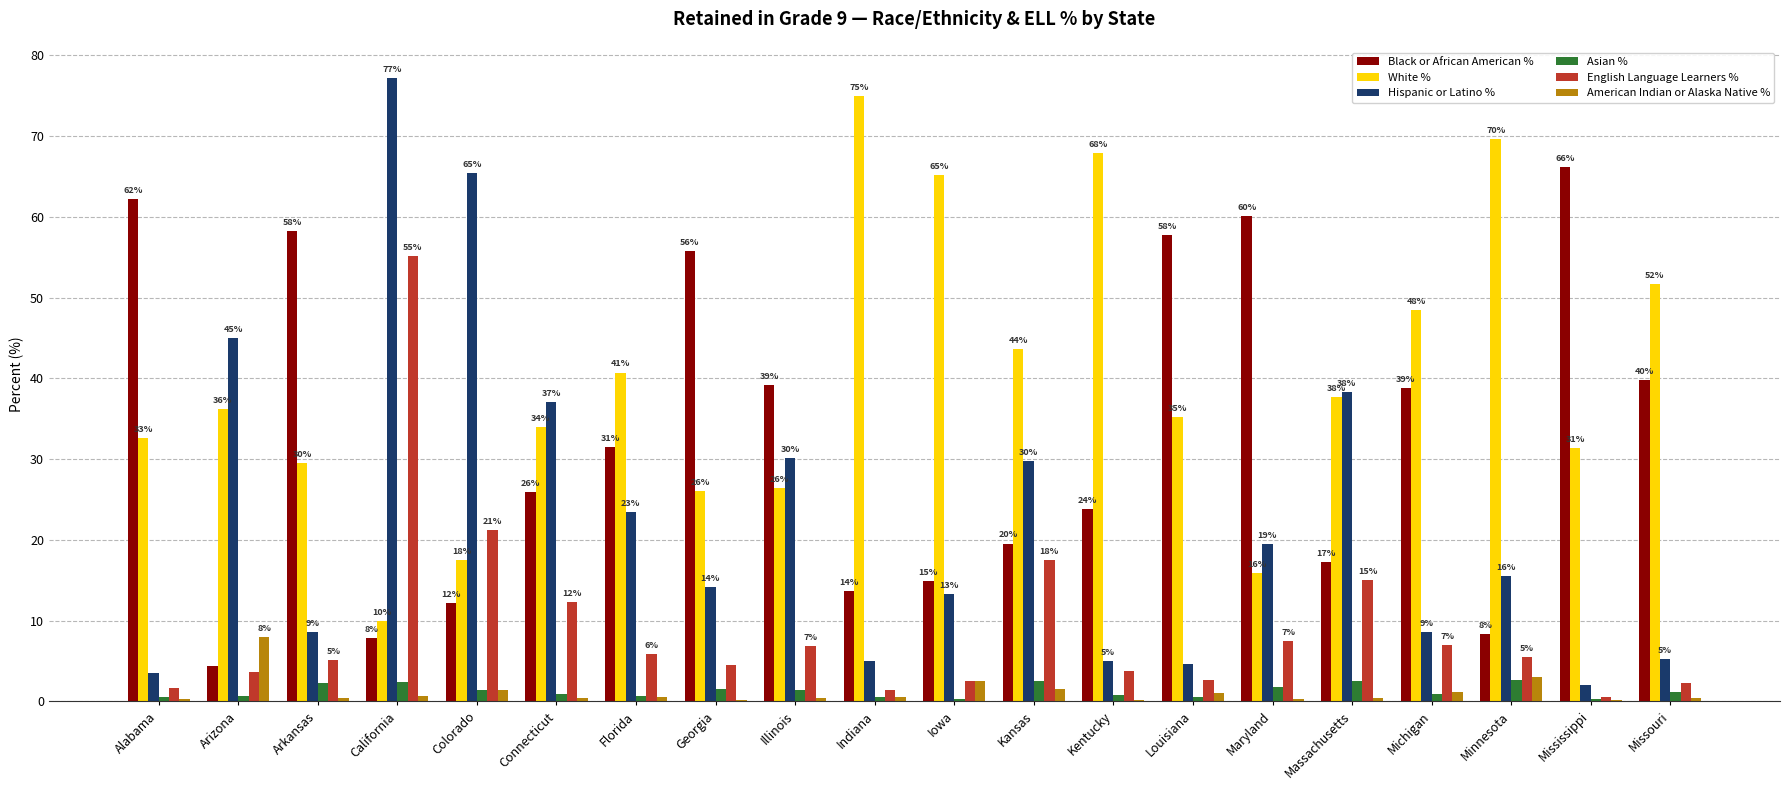

Which series has the largest total across all categories?

White %